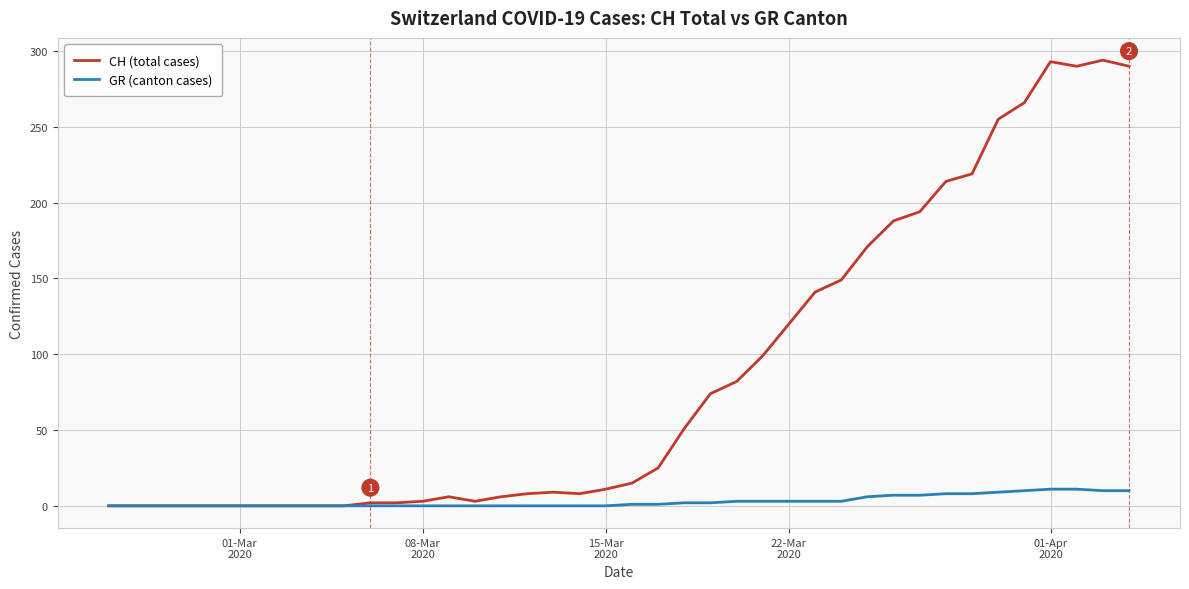

Does the chart have visible grid lines?

Yes